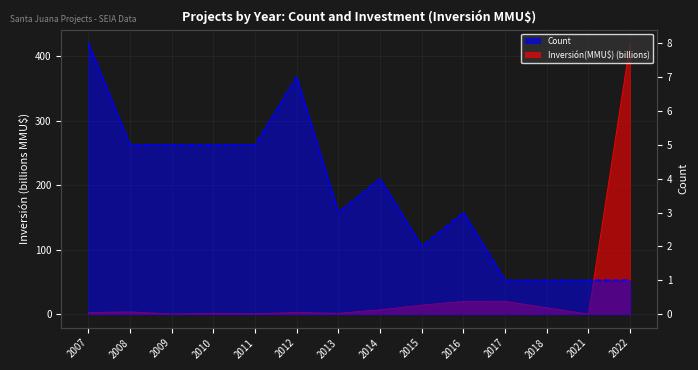

Where does the data first go above 4?

2007